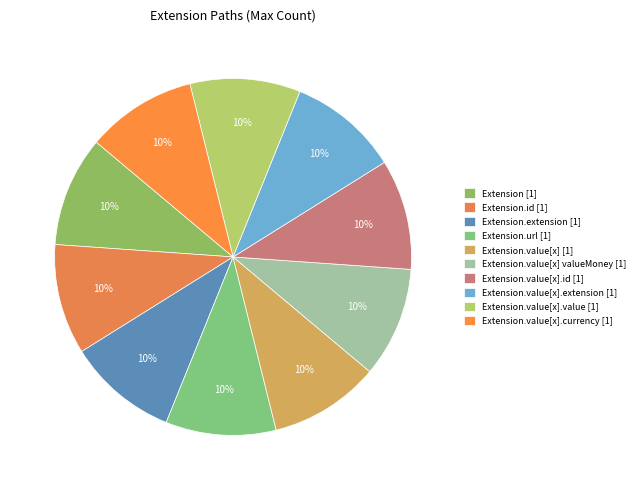

How many slices are in this pie chart?

10